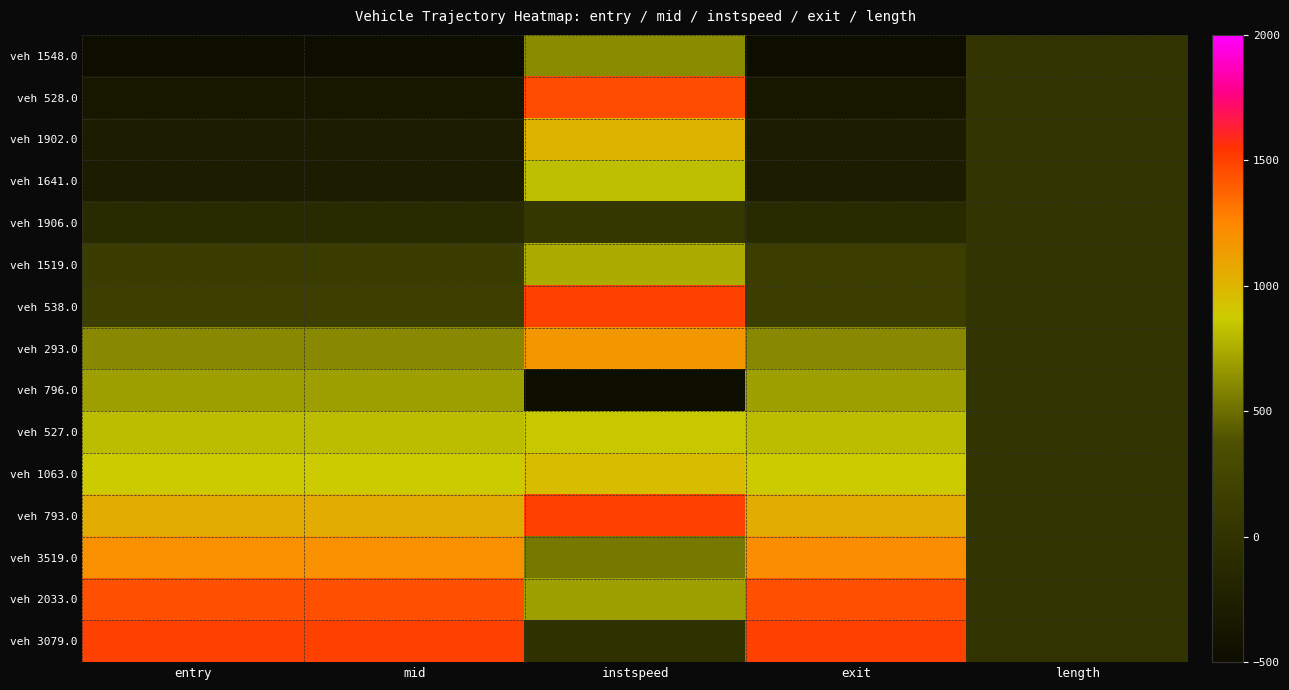

What is the smallest value displayed?

-500.0